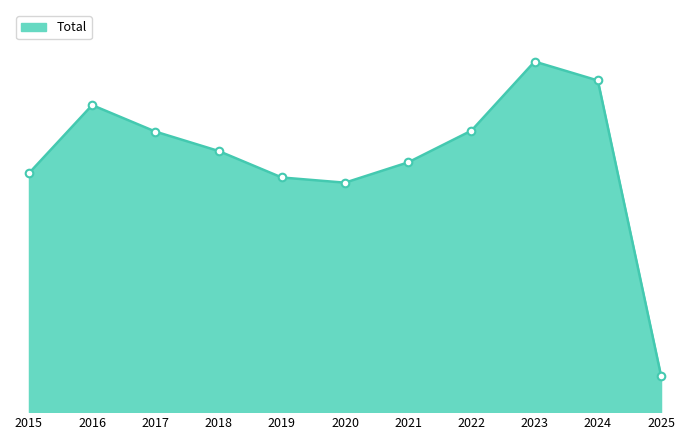

What is the ratio of the value at 2020 to the value at 2023?

0.7